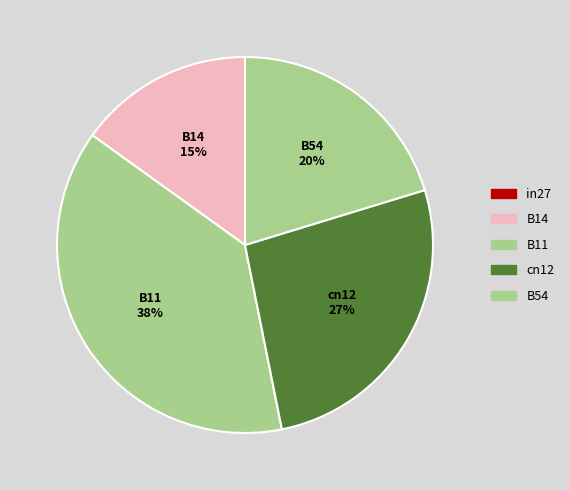

Does B14 represent more than half of the total?

No